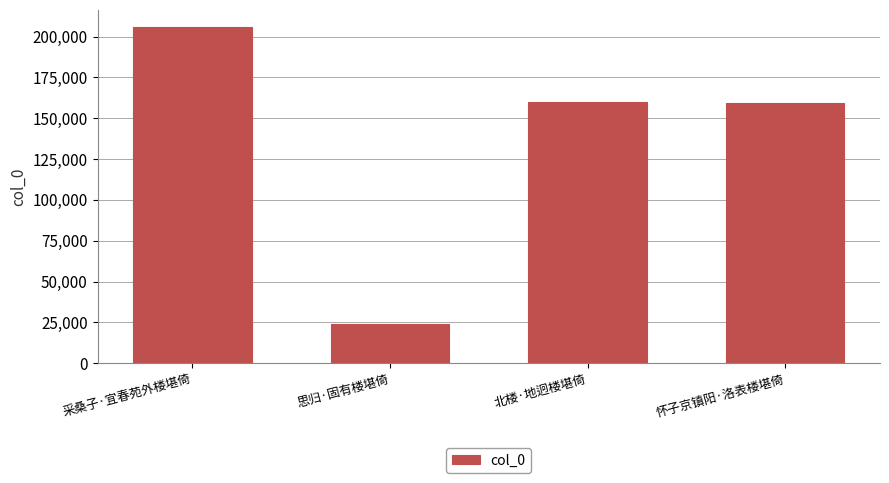

How many bars are there in total?

4